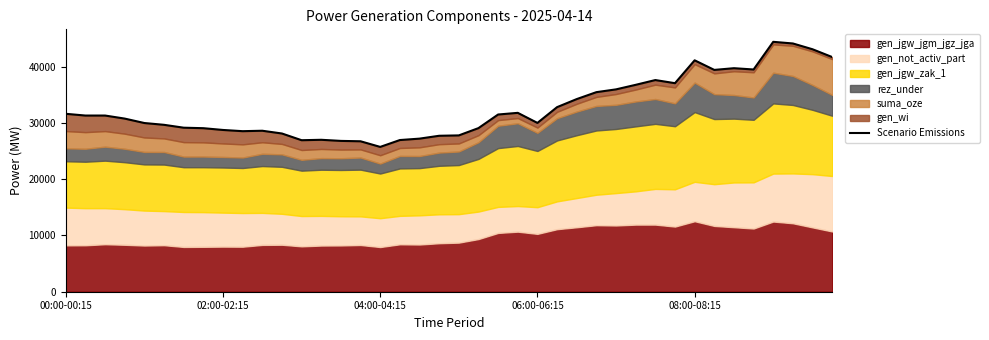

Rank the categories by value from lowest to highest.

16, 15, 14, 12, 17, 13, 18, 19, 20, 11, 9, 10, 8, 7, 21, 6, 5, 08:00-08:15, 24, 06:00-06:15, 02:00-02:15, 04:00-04:15, 22, 00:00-00:15, 23, 25, 26, 27, 28, 29, 31, 30, 33, 35, 34, 32, 39, 38, 37, 36